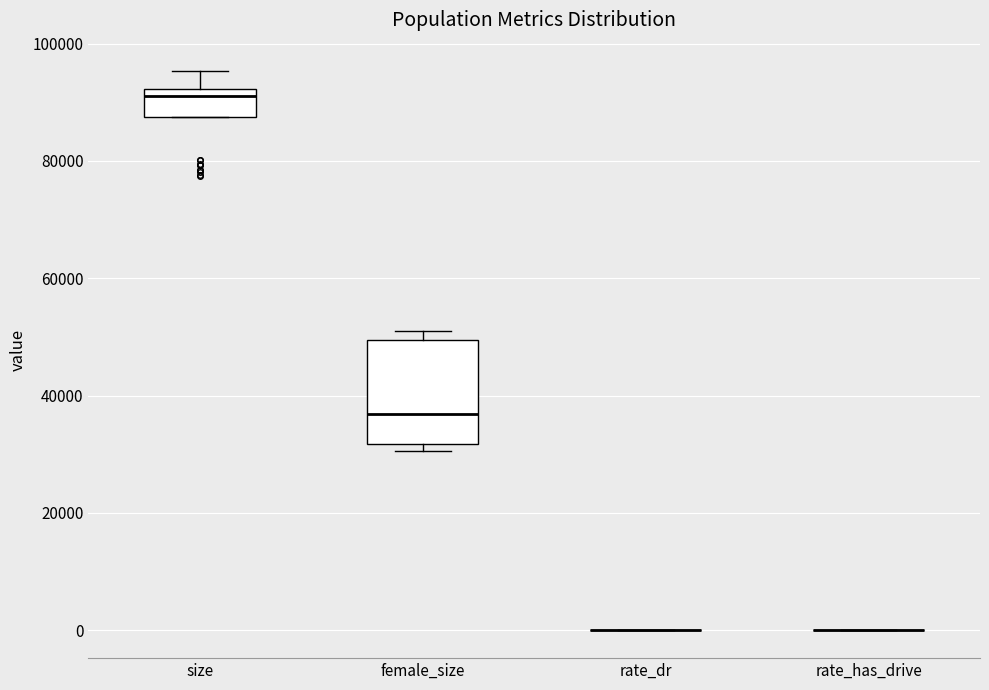

Reading left to right, transcribe this box plot: for each box, give where its median line is, the range the box spans, and where its two whiskers end, as read against the y-axis. The values are not printed on the chart, so give them approximately, as read against the axis.

size: median 92000 (just below the box's upper edge), box 88000 to 92000, whiskers 88000 to 96000
female_size: median 36000, box 32000 to 50000, whiskers 30000 to 50000 (just above the box's upper edge)
rate_dr: box collapsed to a line at 0, whiskers 0 to 0
rate_has_drive: box collapsed to a line at 0, whiskers 0 to 0